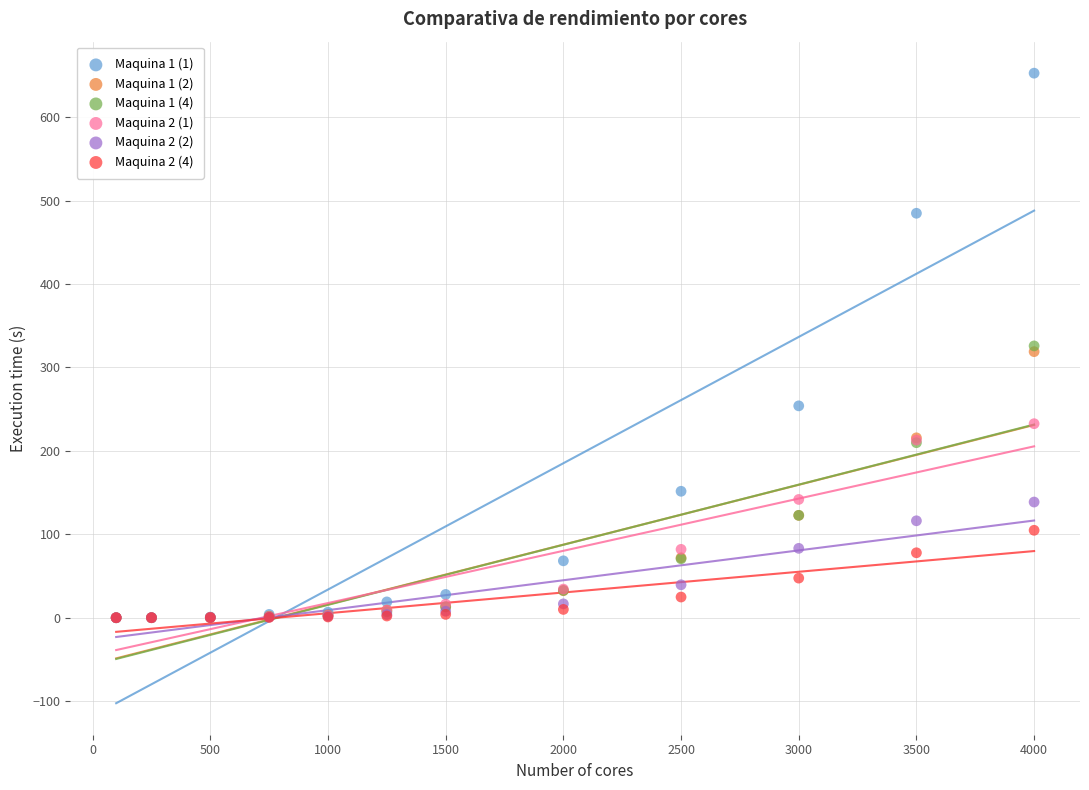

What are all the series names shown in the legend?

Maquina 1 (1), Maquina 1 (2), Maquina 1 (4), Maquina 2 (1), Maquina 2 (2), Maquina 2 (4)